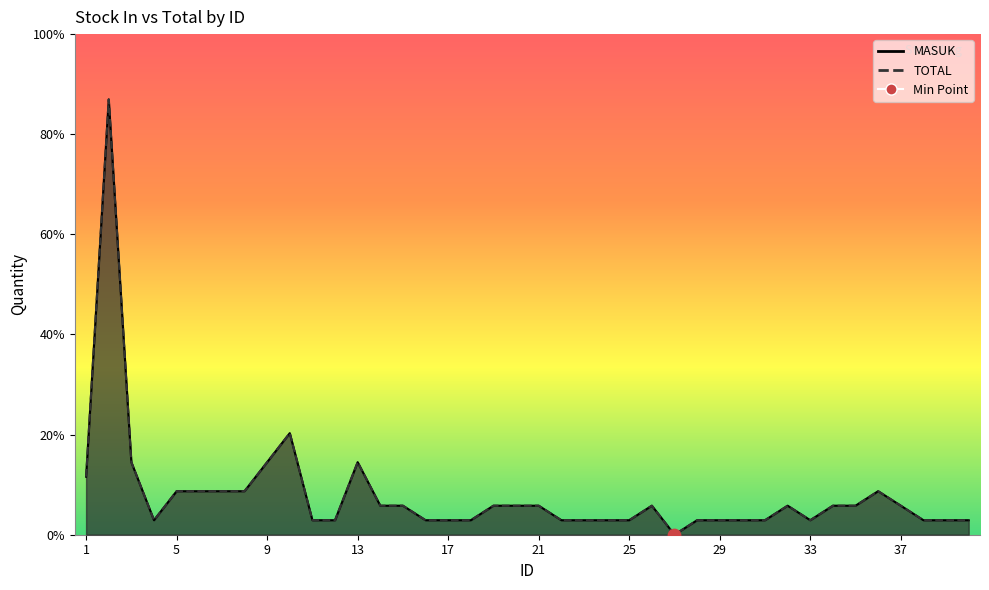

Which series has the largest Y range (max minus min)?

MASUK